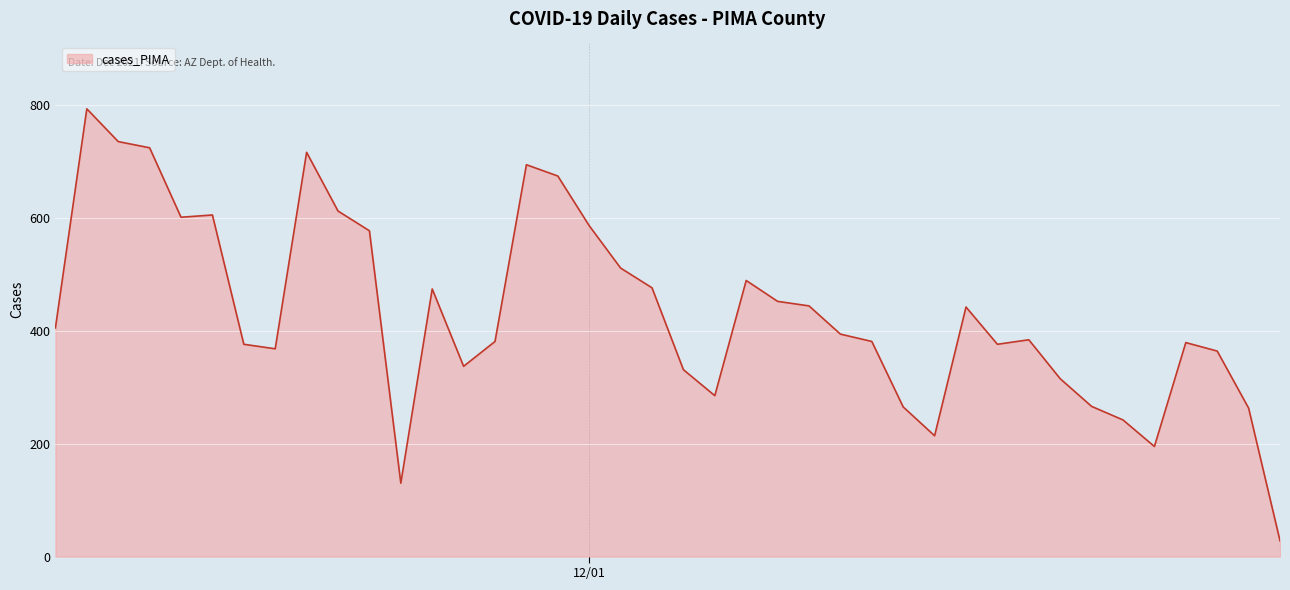

How many lines are shown in the chart?

1